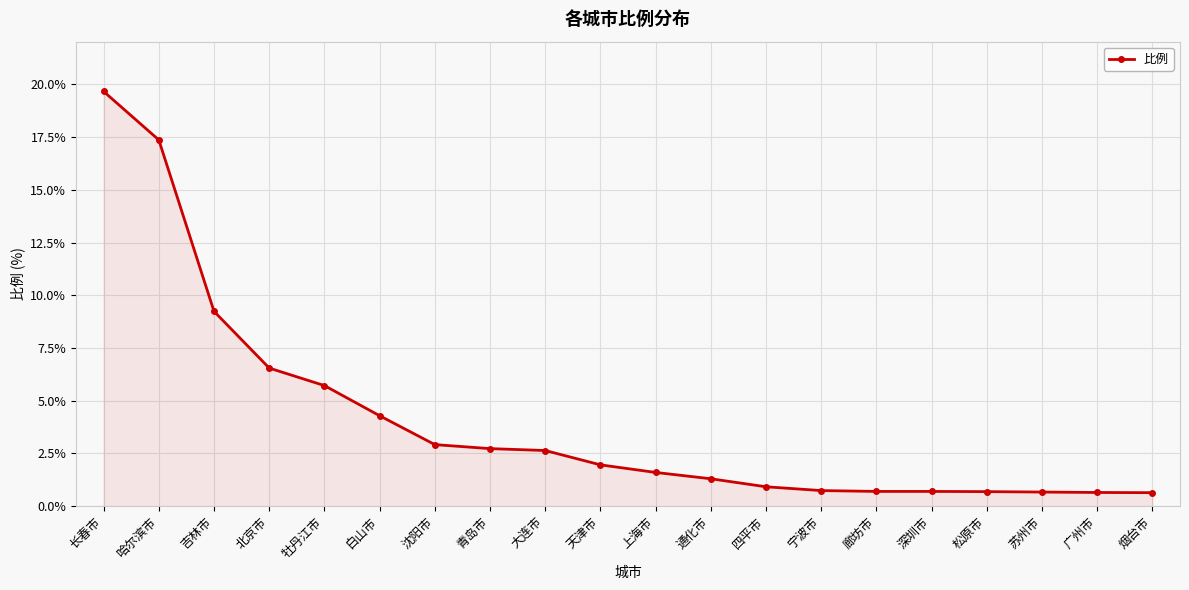

True or false: the data shows 0.7 at 宁波市.

True